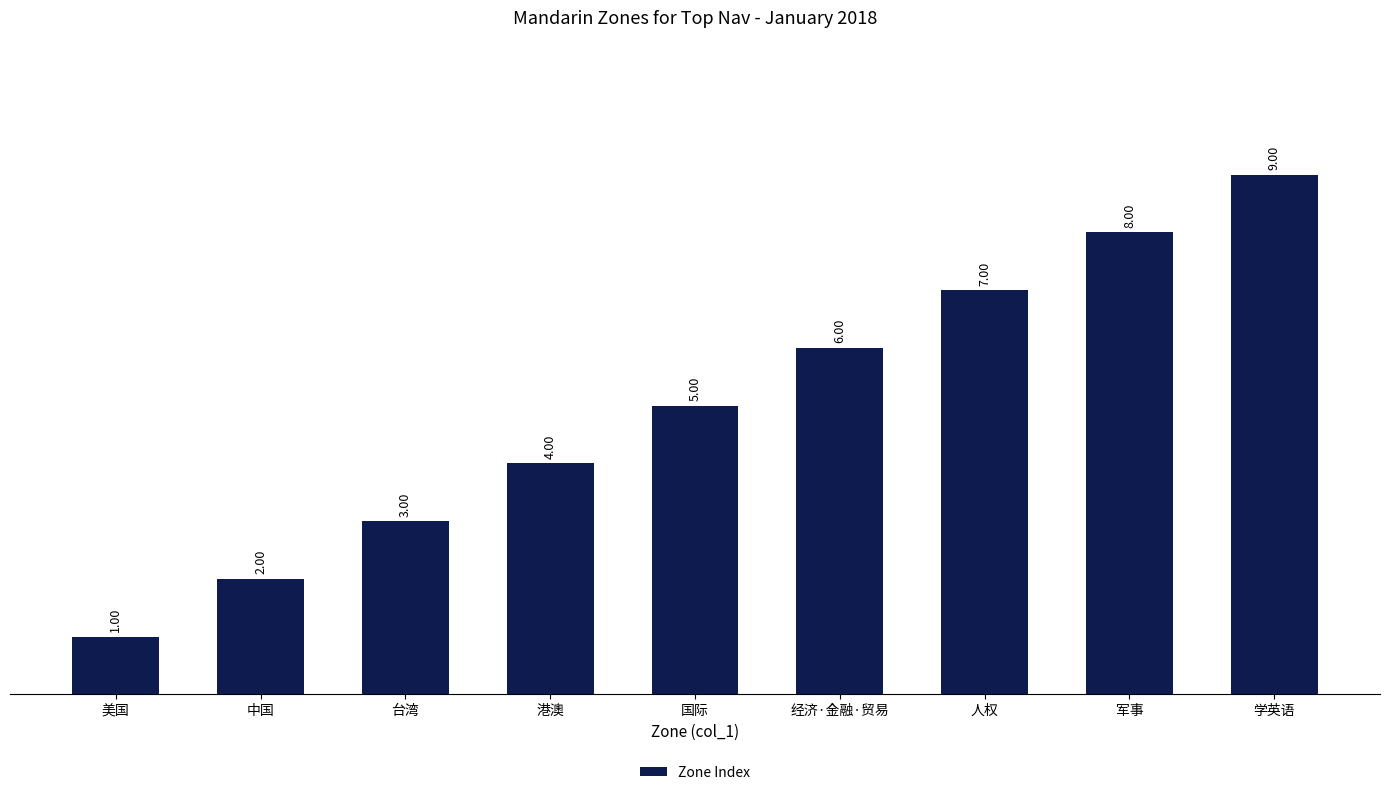

What is the label of the 2nd bar from the left?

中国